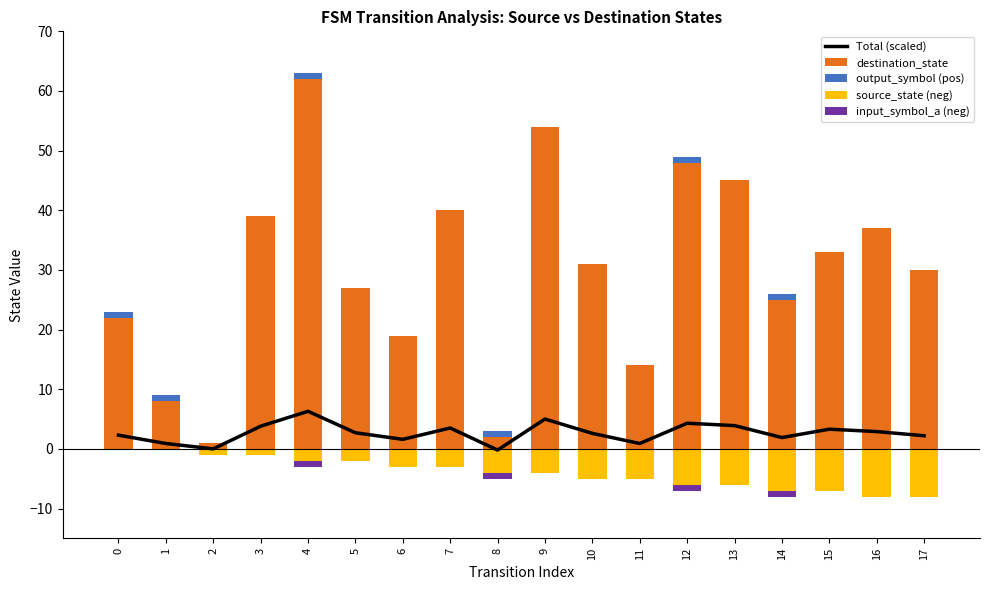

What is the sum of all destination_state values?

537.0